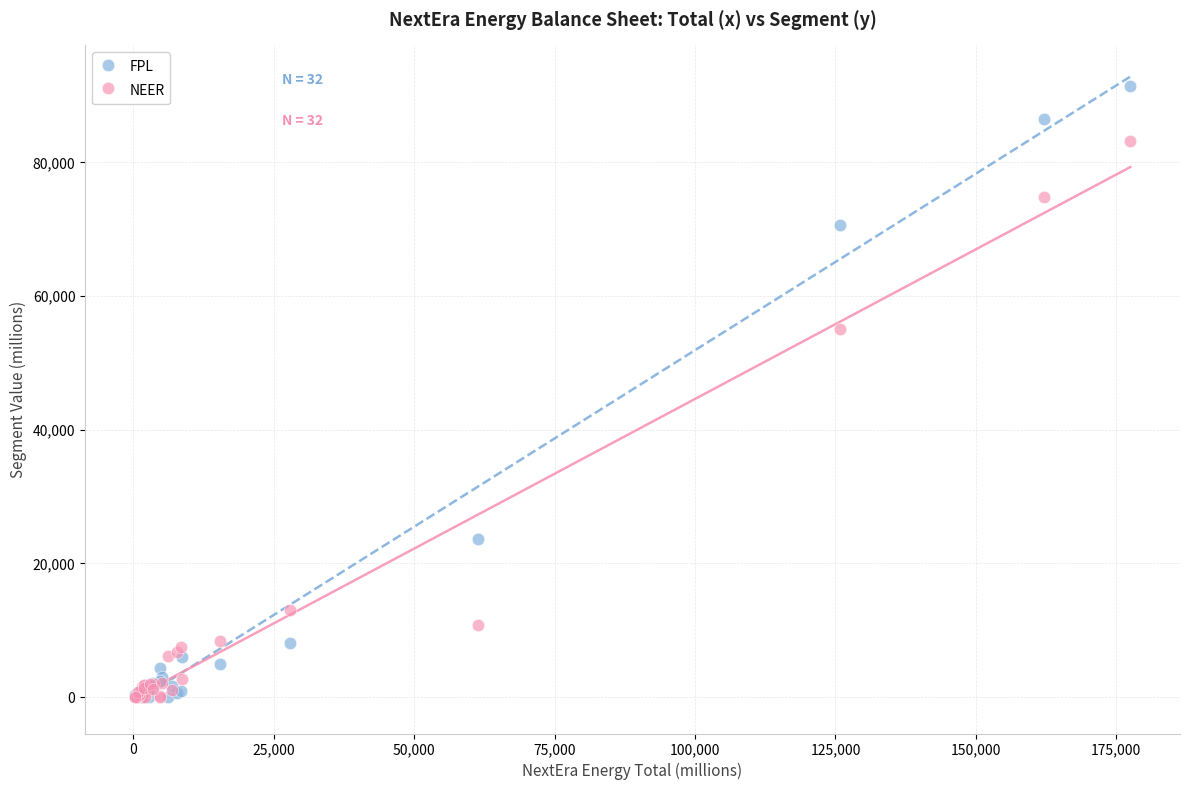

Across all series, what Y value is closest to 45734?

55034